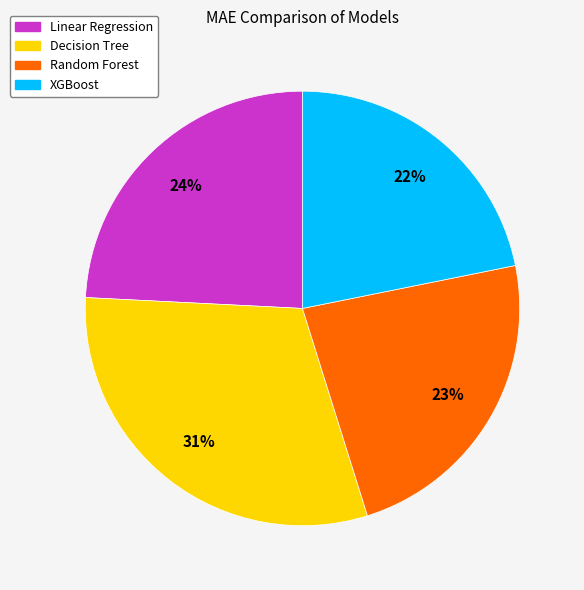

Between XGBoost and Random Forest, which is larger?

Random Forest